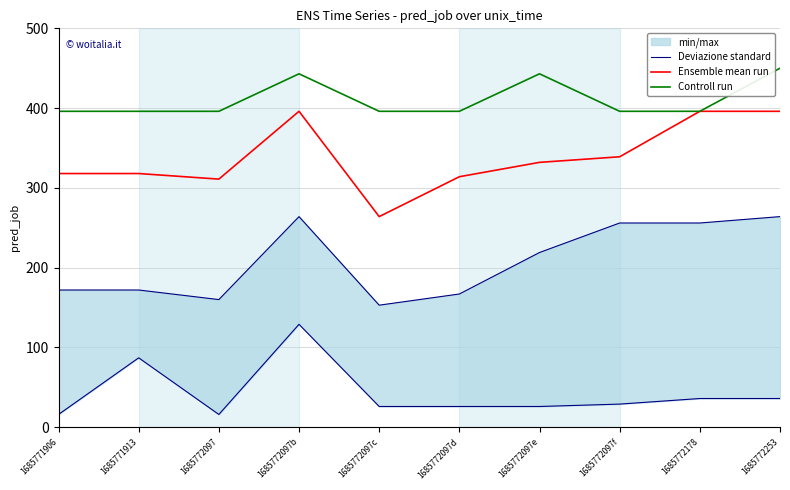

What is the difference between the maximum and minimum values in the Ensemble mean run series?

132